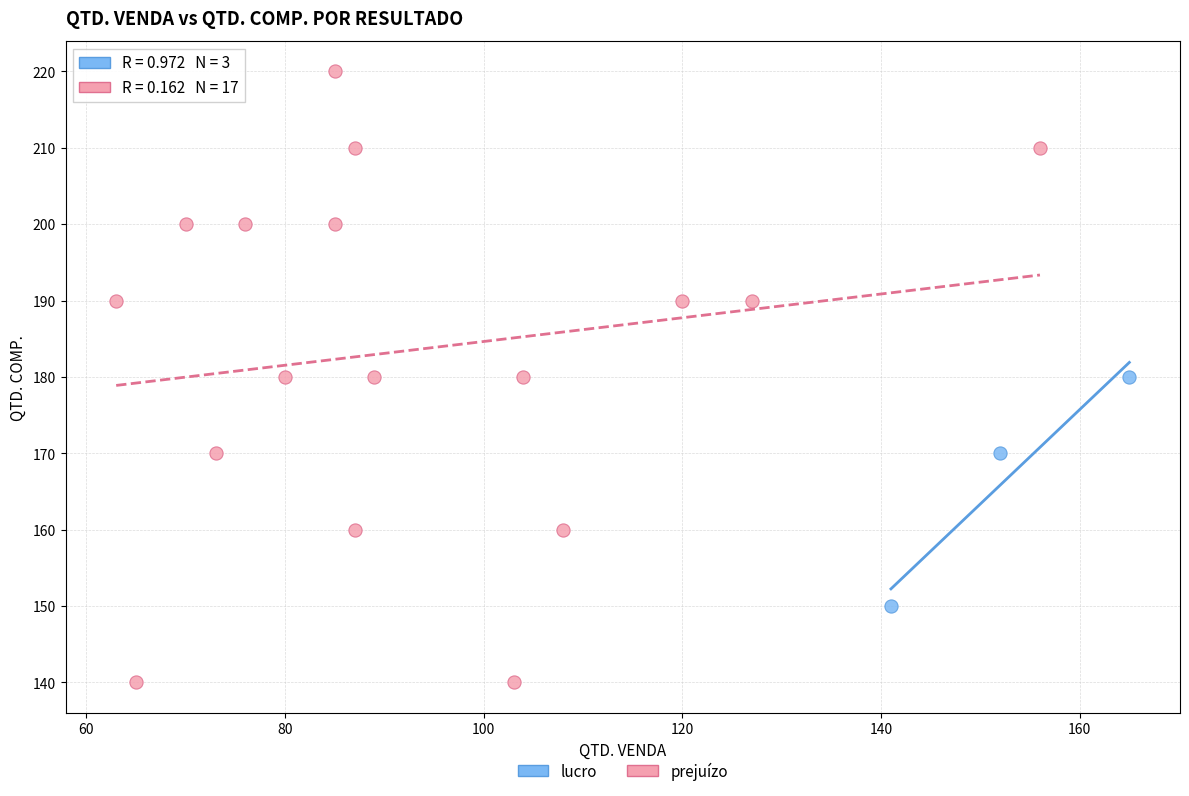

Which series contains the highest Y value?

prejuízo